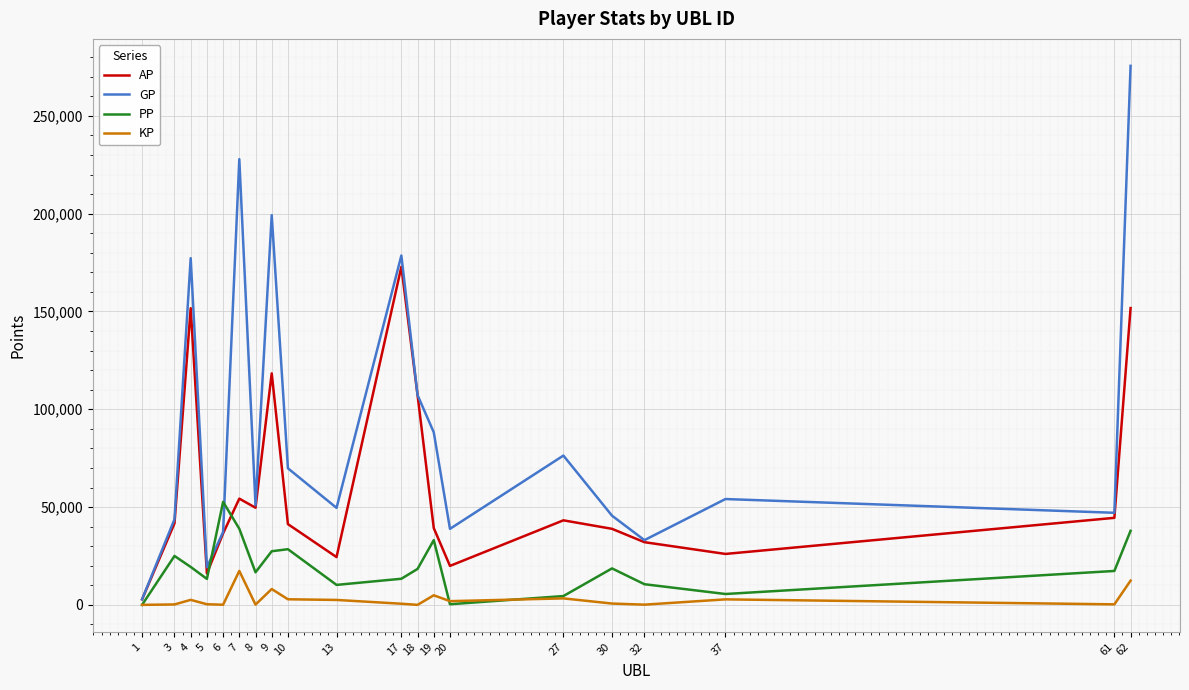

What is the maximum value shown in the chart?

275609.0